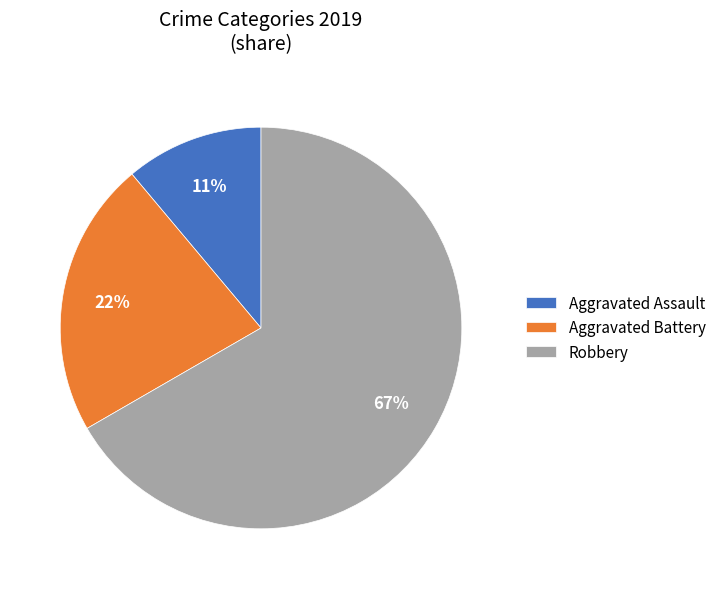

To the nearest percent, what is the average slice percentage?

33%